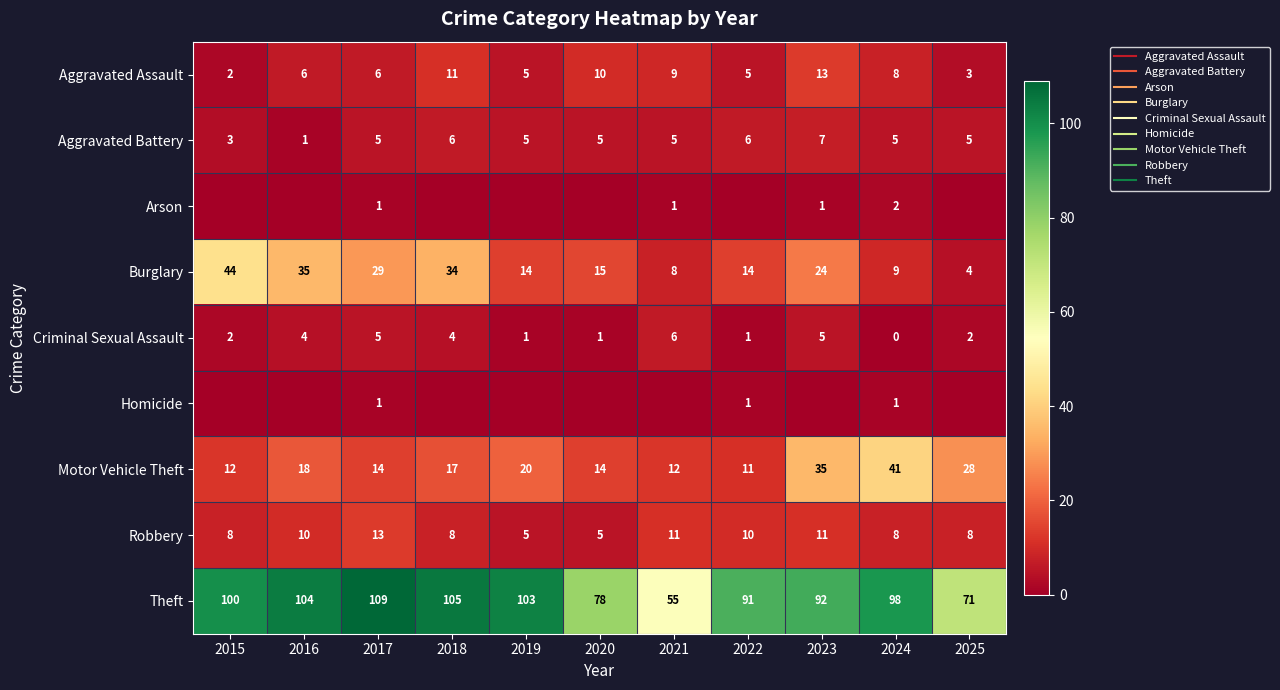

At 2018, list the series in order from largest to smallest.

Theft, Burglary, Motor Vehicle Theft, Aggravated Assault, Robbery, Aggravated Battery, Criminal Sexual Assault, Arson, Homicide